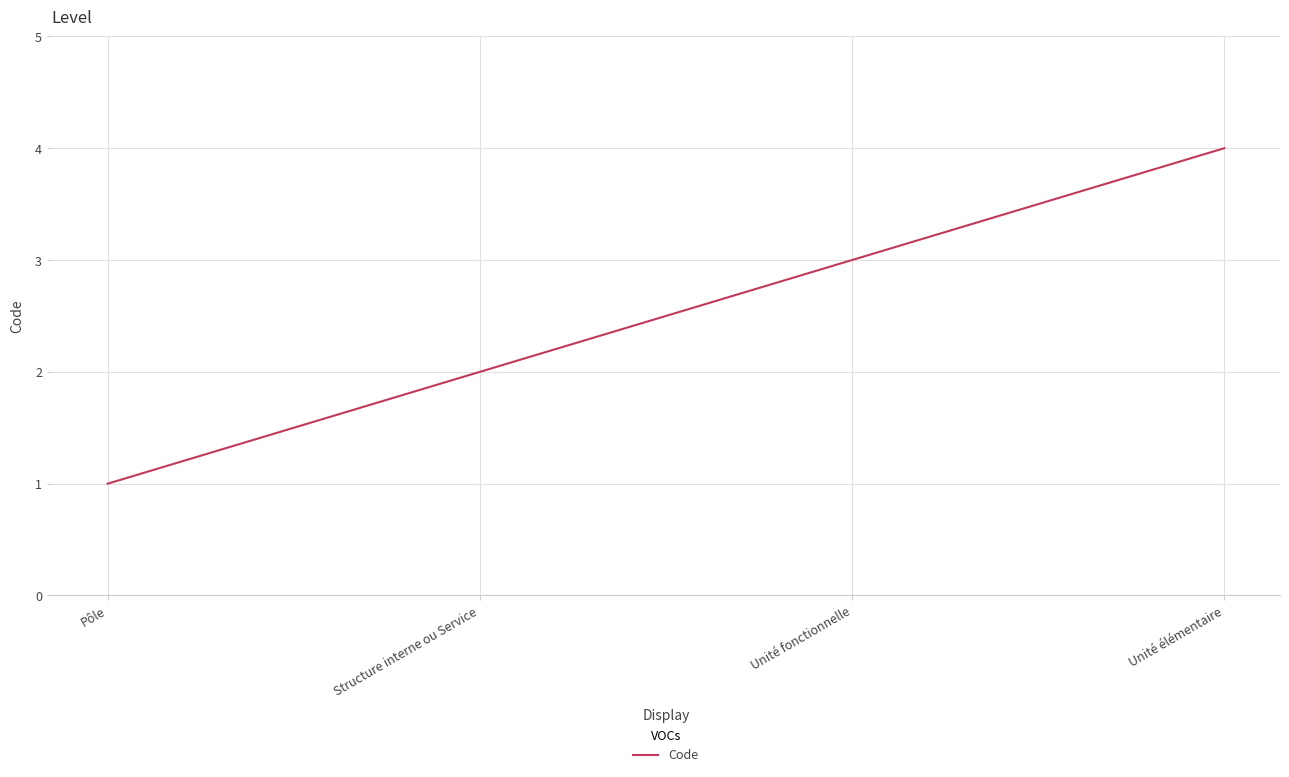

What is the difference between the values at Unité fonctionnelle and Unité élémentaire?

1